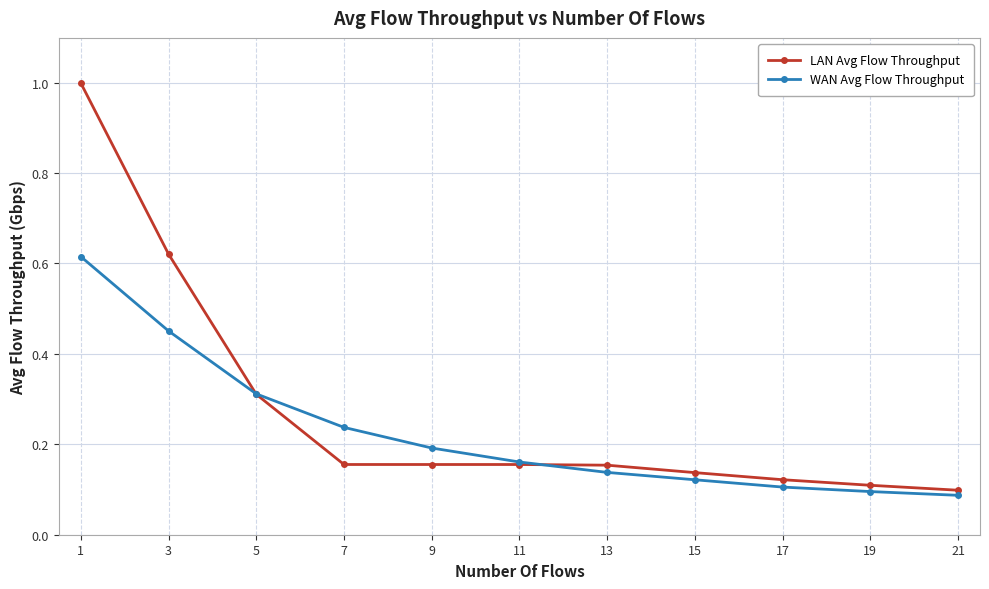

List the series in order of their overall mean, lowest first.

WAN Avg Flow Throughput, LAN Avg Flow Throughput